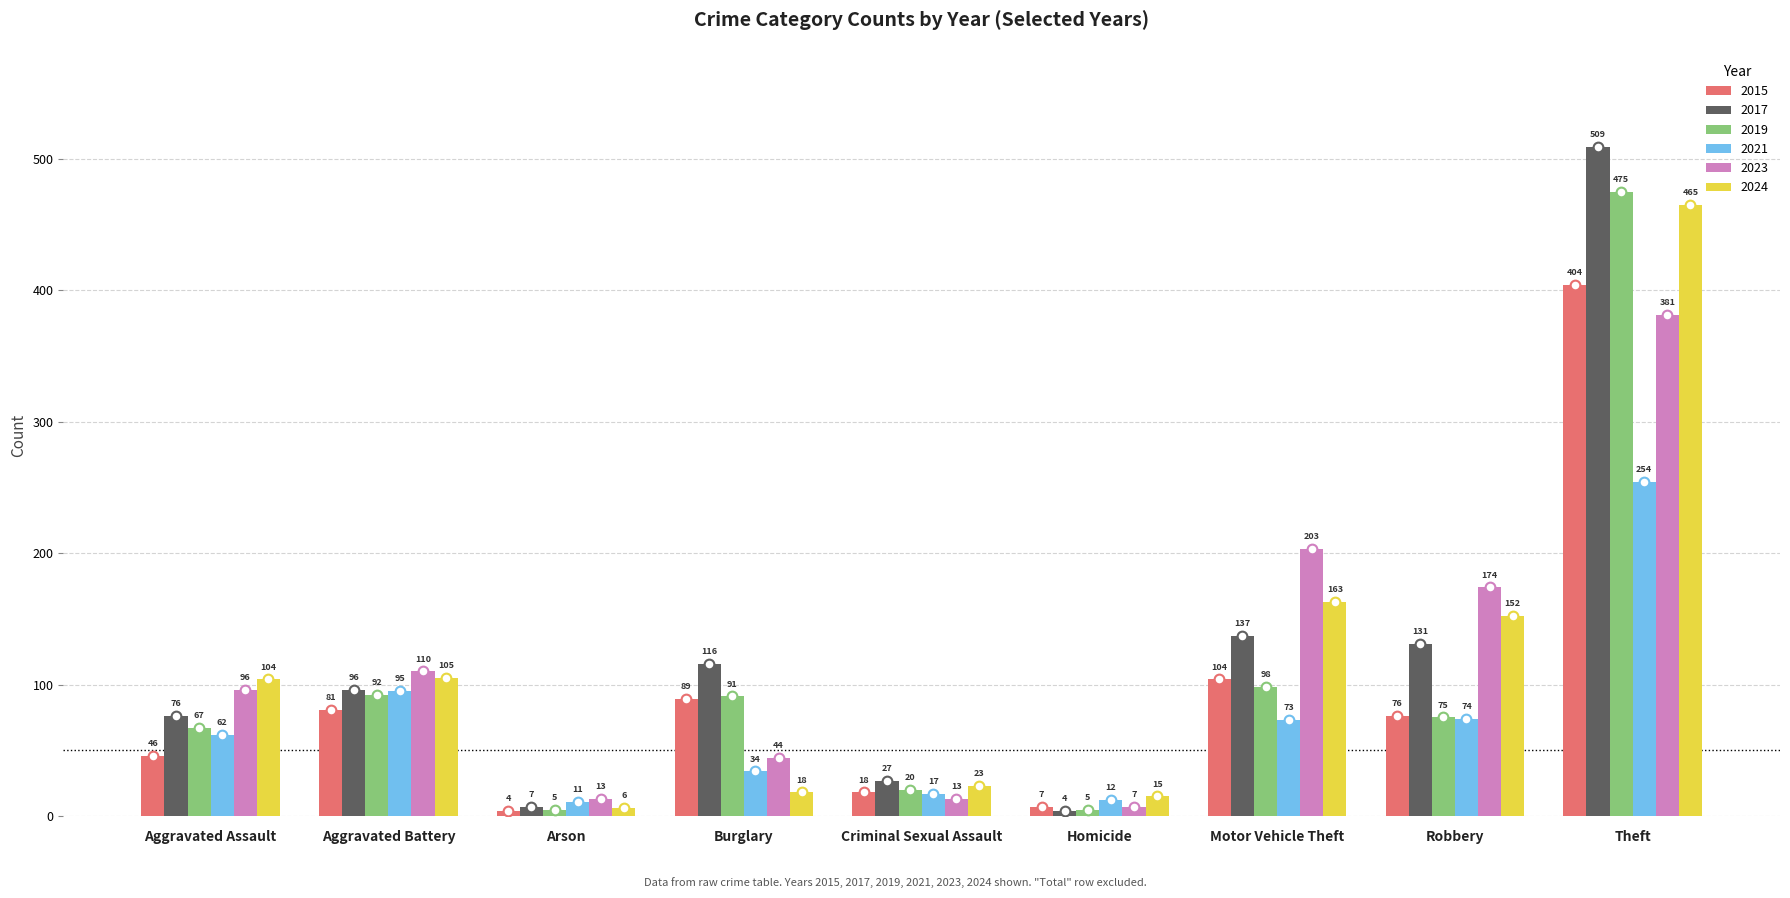

How many values in the 2021 series are below 62?

4